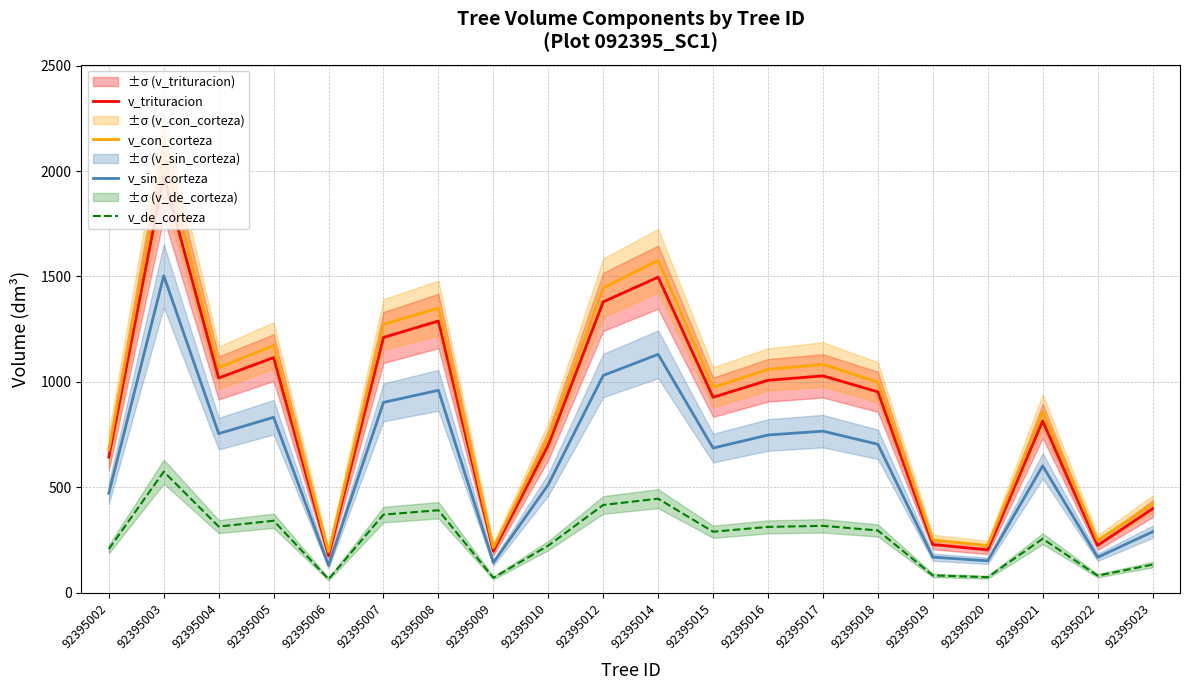

In v_sin_corteza, how many points are higher than both neighbors (excluding endpoints)?

6